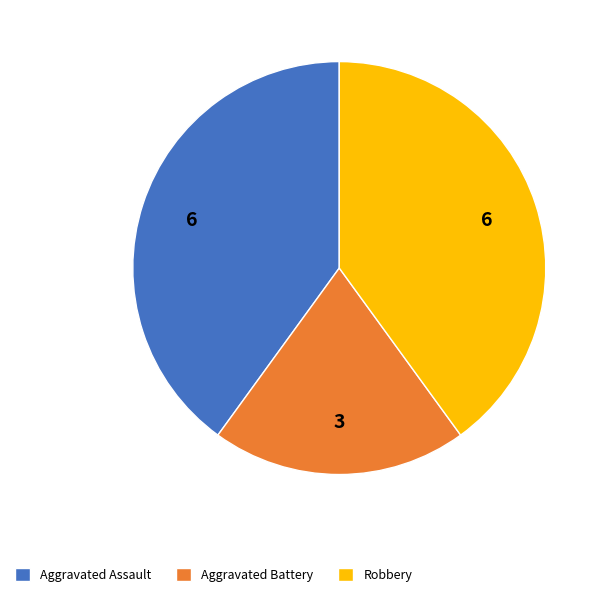

Which has a higher value, Aggravated Battery or Aggravated Assault?

Aggravated Assault